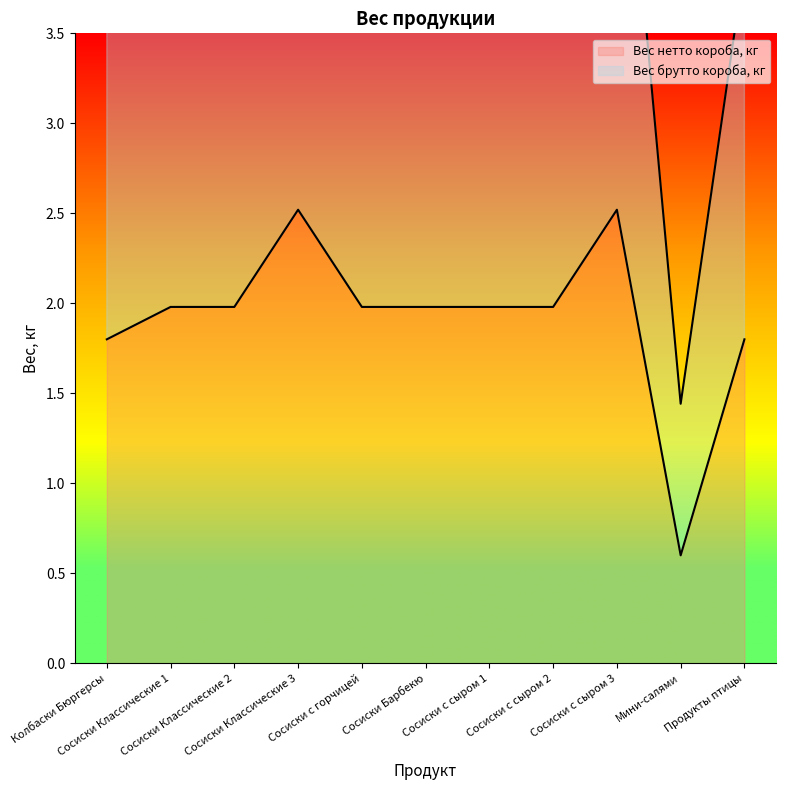

What is the smallest value displayed?

0.6